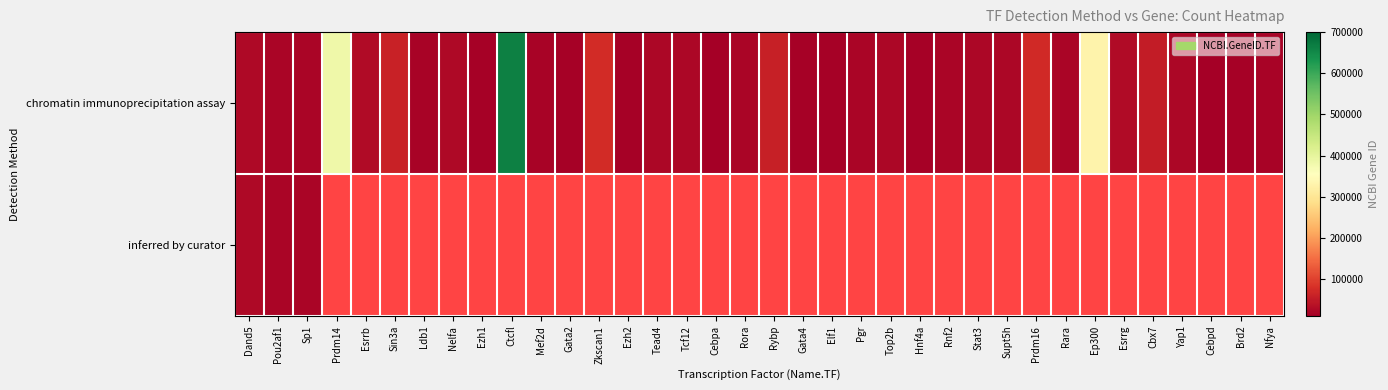

Count the number of categories in the chart.

36